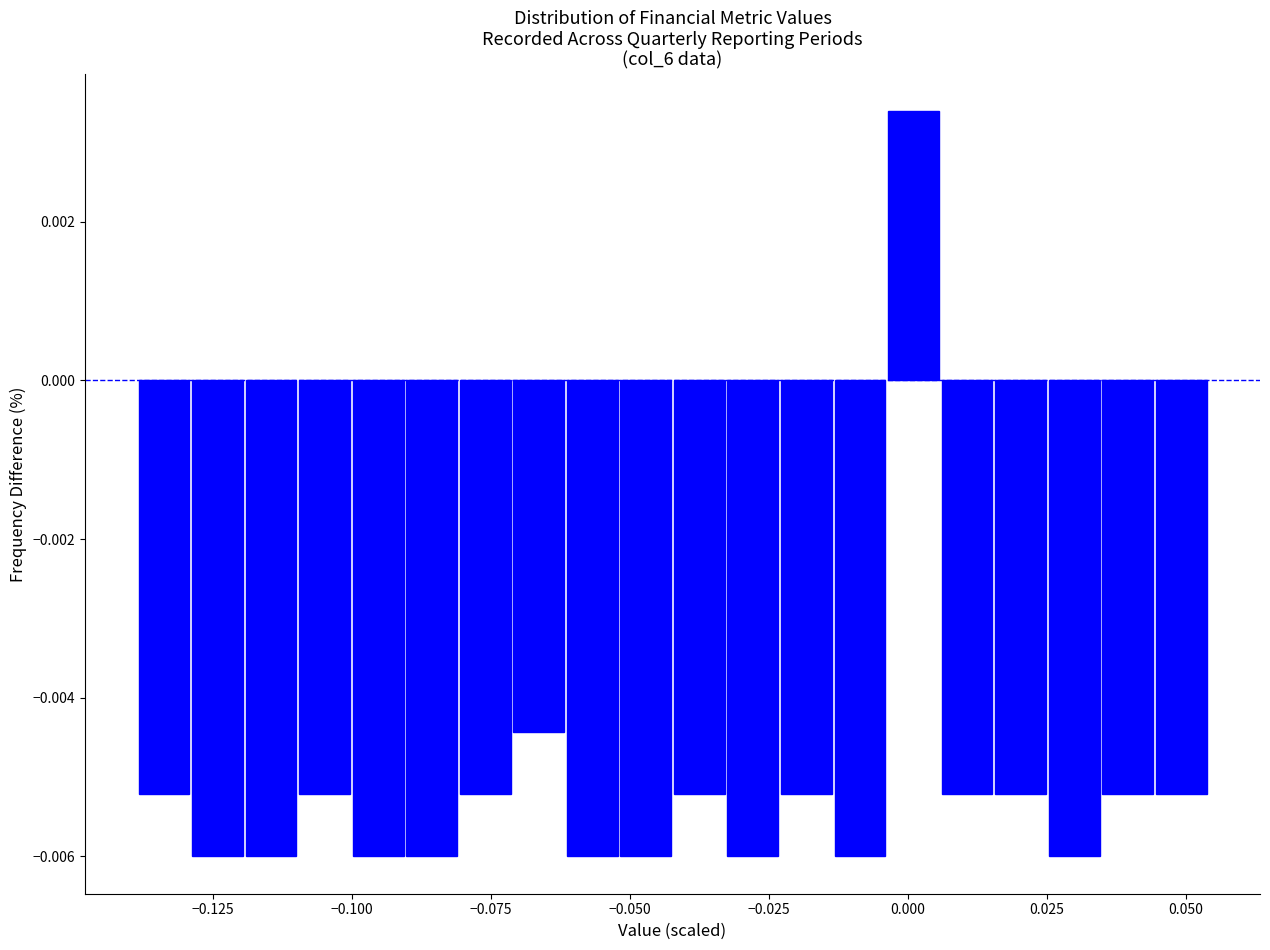

Around what value on the x-axis is the tallest bar? Give the approximate position of its centre, as read against the axis.

0.000